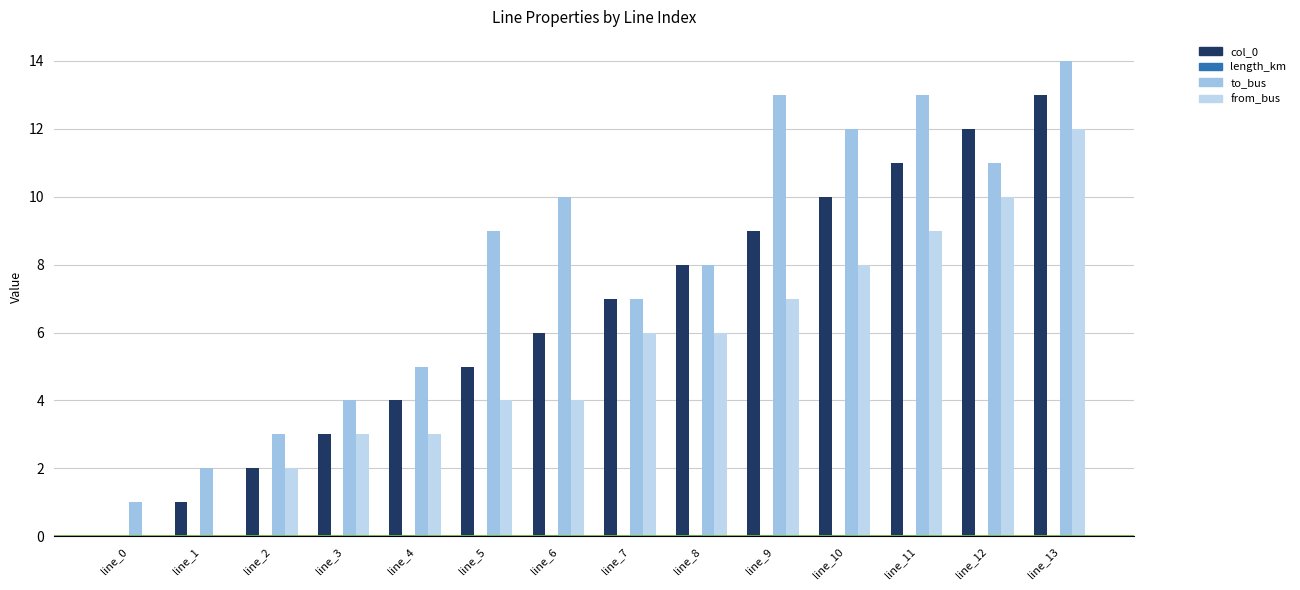

Reading left to right, list all the values displayed in this chart.

col_0: 0.0	1.0	2.0	3.0	4.0	5.0	6.0	7.0	8.0	9.0	10.0	11.0	12.0	13.0
length_km: 0.0	0.0	0.0	0.0	0.0	0.0	0.0	0.0	0.0	0.0	0.0	0.0	0.0	0.0
to_bus: 1.0	2.0	3.0	4.0	5.0	9.0	10.0	7.0	8.0	13.0	12.0	13.0	11.0	14.0
from_bus: 0.0	0.0	2.0	3.0	3.0	4.0	4.0	6.0	6.0	7.0	8.0	9.0	10.0	12.0